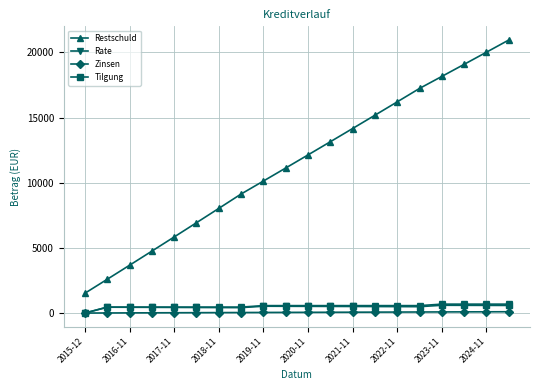

What is the value of the Restschuld point at the 12th from the left?

13147.4